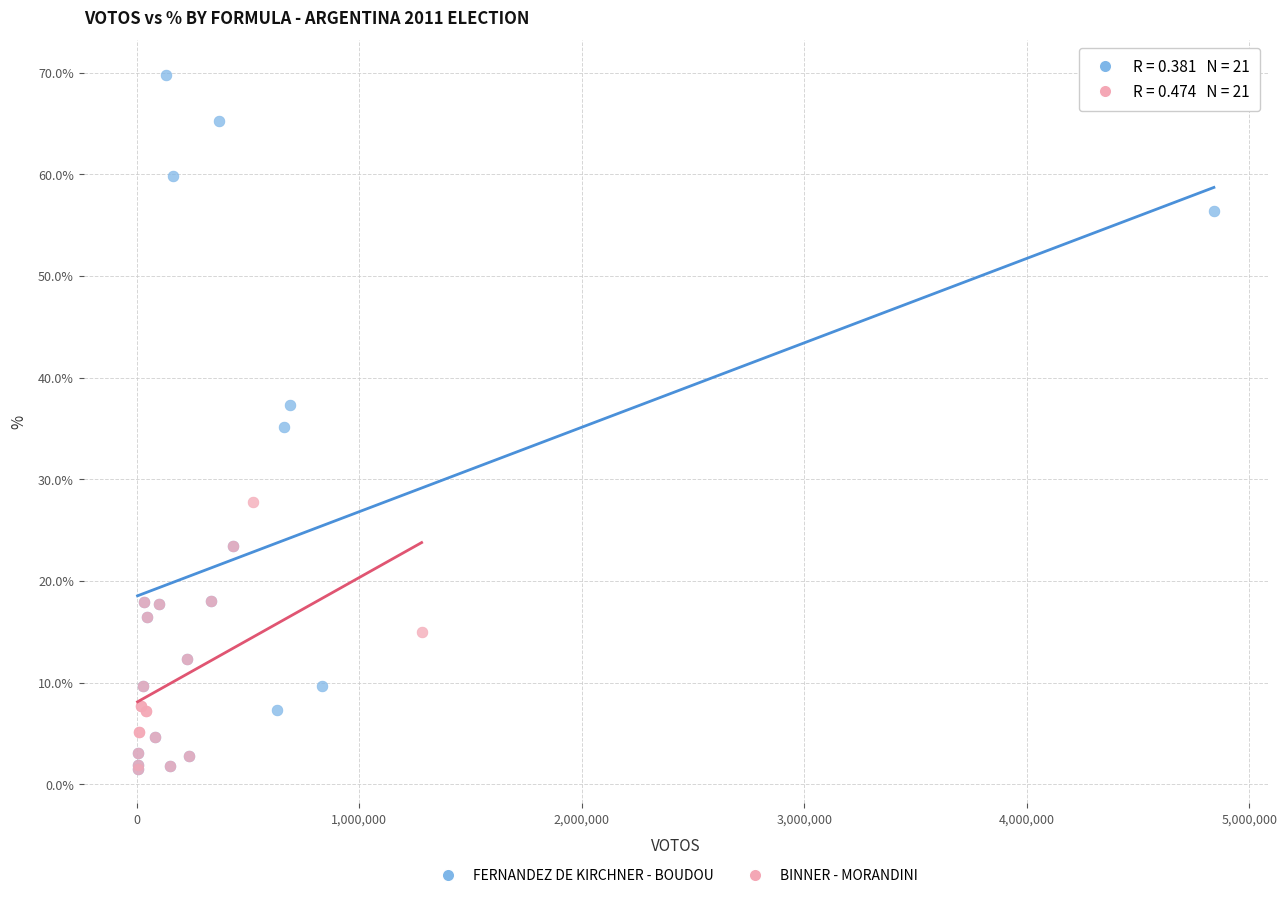

What are all the series names shown in the legend?

FERNANDEZ DE KIRCHNER - BOUDOU, BINNER - MORANDINI